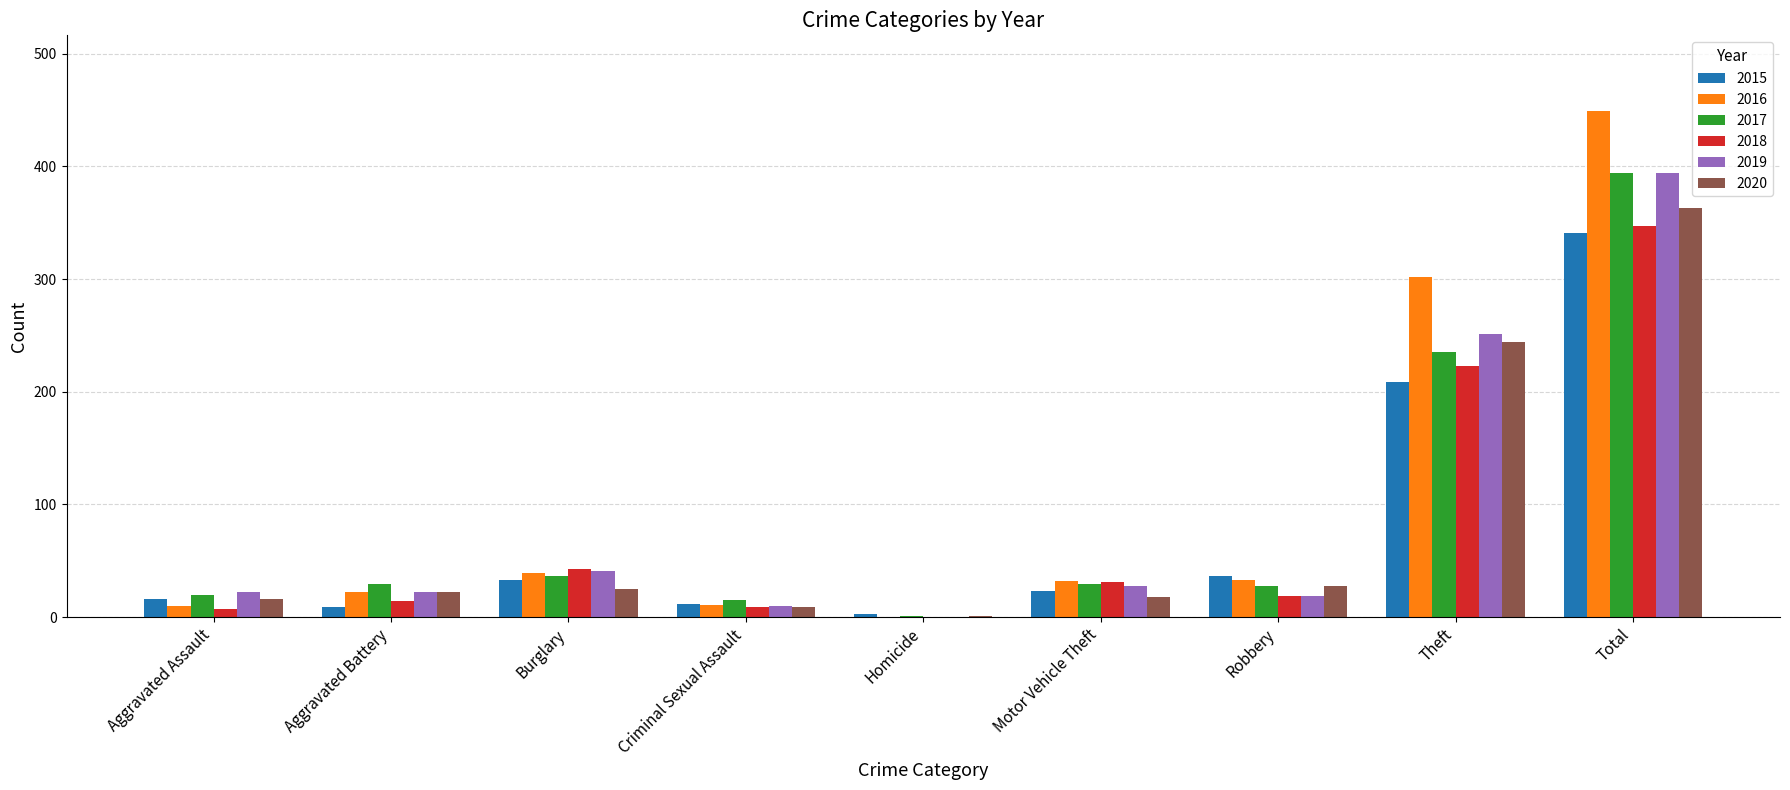

Between Aggravated Battery and Homicide, which series saw the biggest shift?

2017